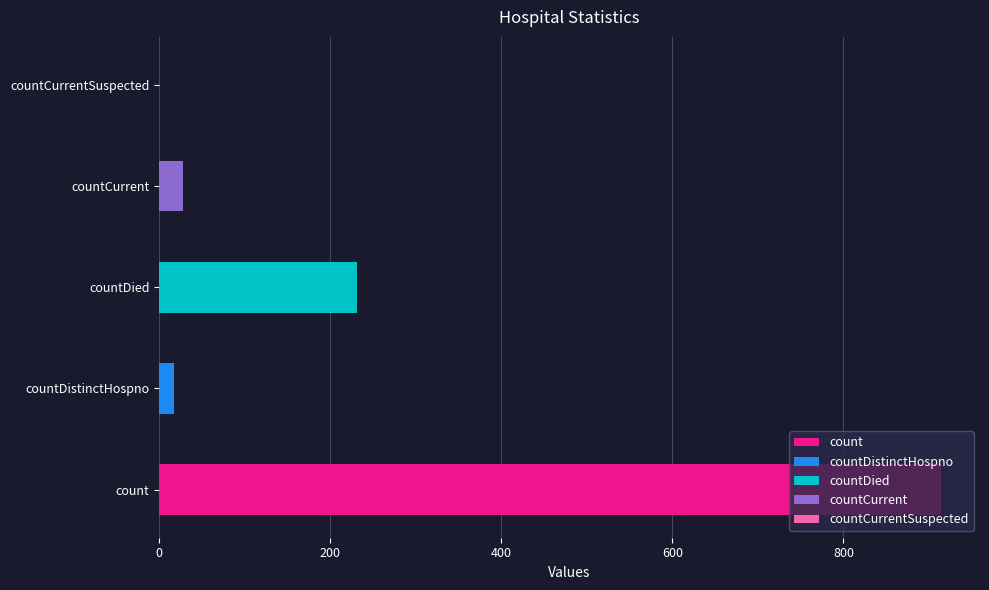

What is the change in value from countDistinctHospno to countCurrentSuspected?

-18